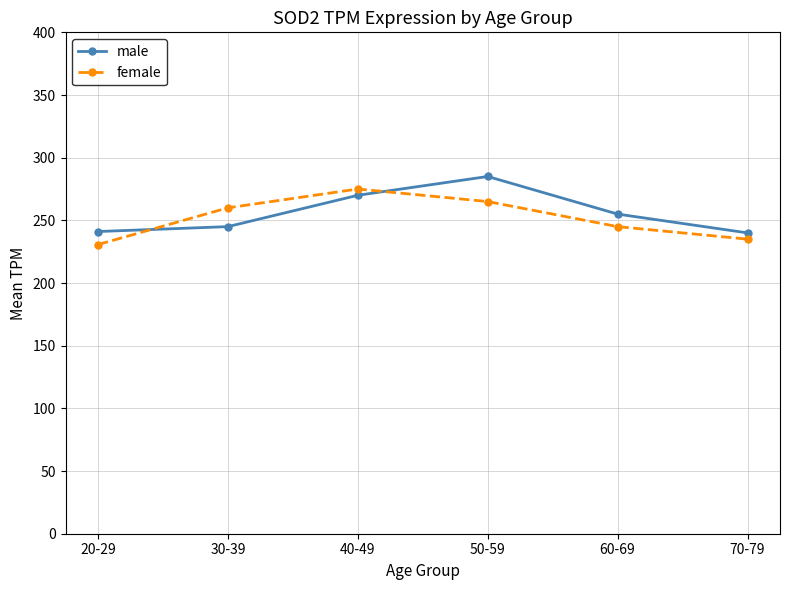

Which series changed the most between 50-59 and 60-69?

male